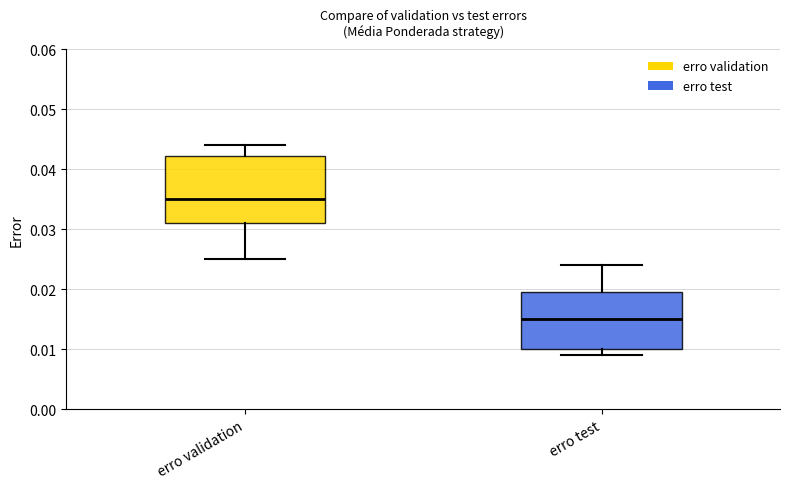

Reading left to right, read every box against the y-axis: the position of its median line, the range the box covers, and the ends of its whiskers. The values are not printed on the chart, so give them approximately, as read against the axis.

erro validation: median 0.035, box 0.031 to 0.042, whiskers 0.025 to 0.044
erro test: median 0.015, box 0.010 to 0.020, whiskers 0.009 to 0.024